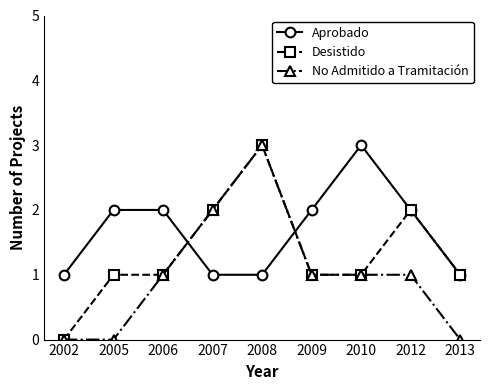

Is it true that No Admitido a Tramitación equals 2 at 2007?

True